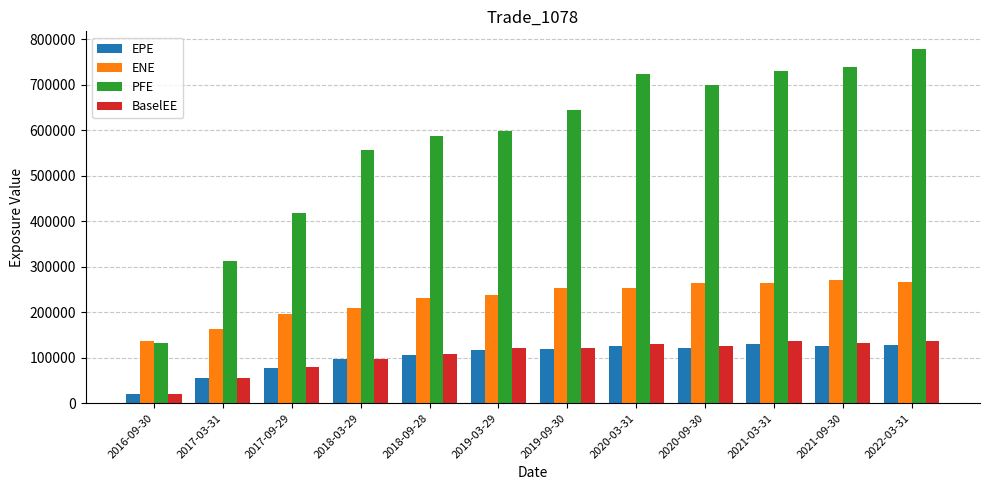

What is the label of the 8th bar from the right?

2018-09-28